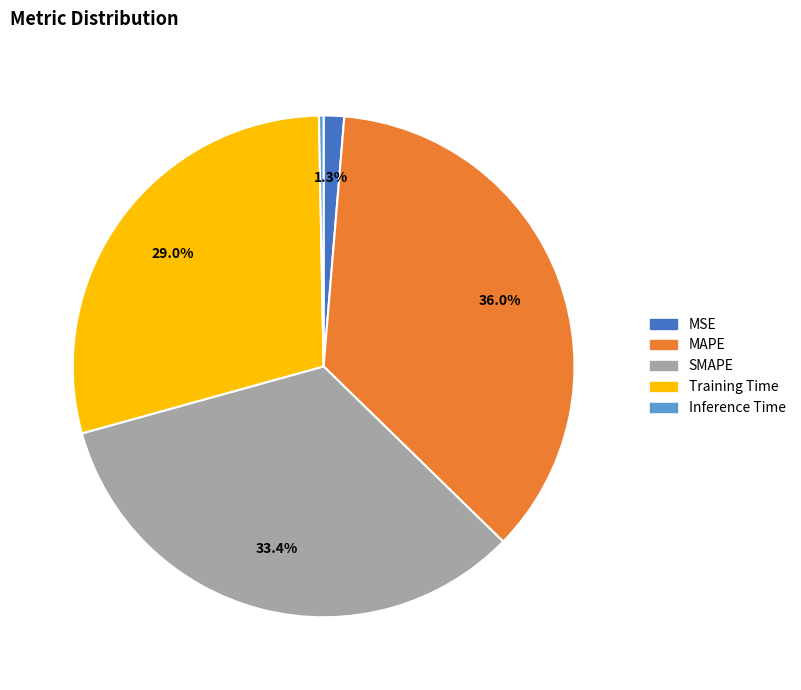

Which slice is the smallest?

Inference Time